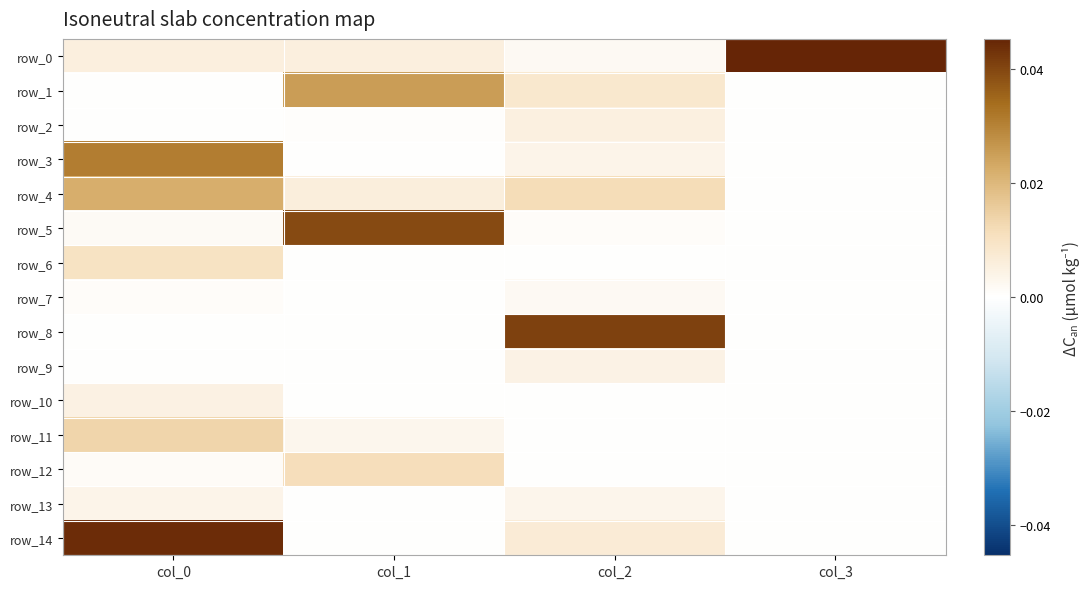

How many series are shown in this chart?

15